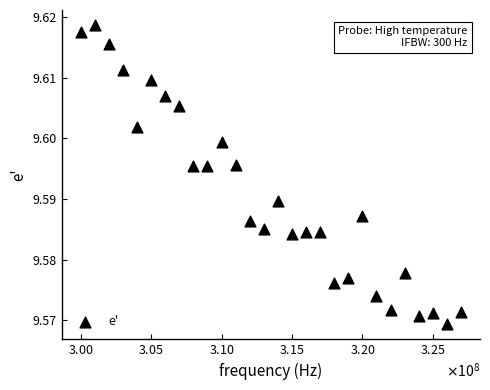

What is the range of X values (max minus min)?

27000000.0